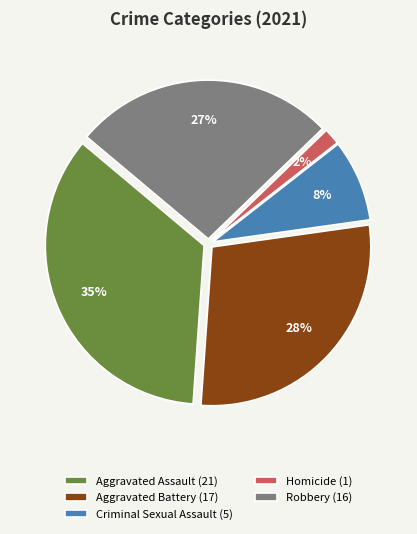

To the nearest percent, what percentage of the pie is Criminal Sexual Assault?

8%